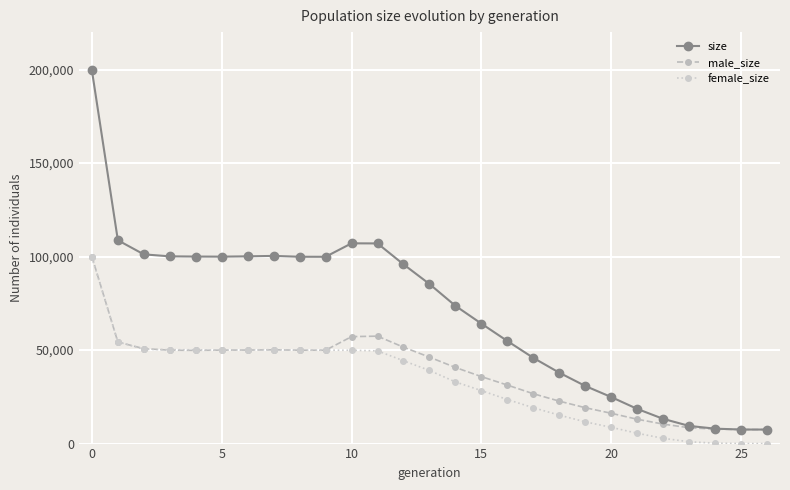

What is the highest value of the female_size series?

99552